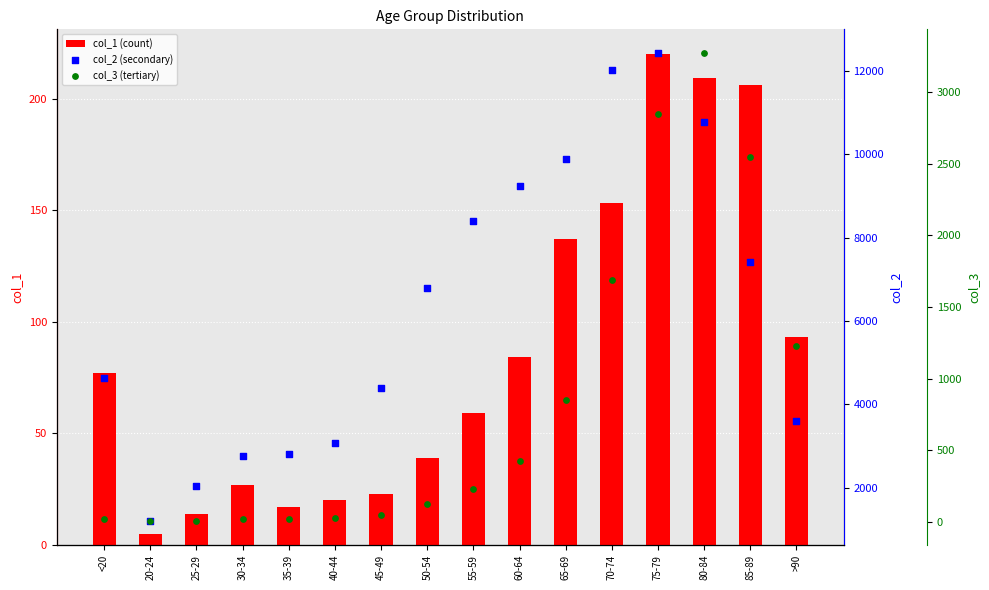

What are all the series names shown in the legend?

col_1 (count), col_2 (secondary), col_3 (tertiary)